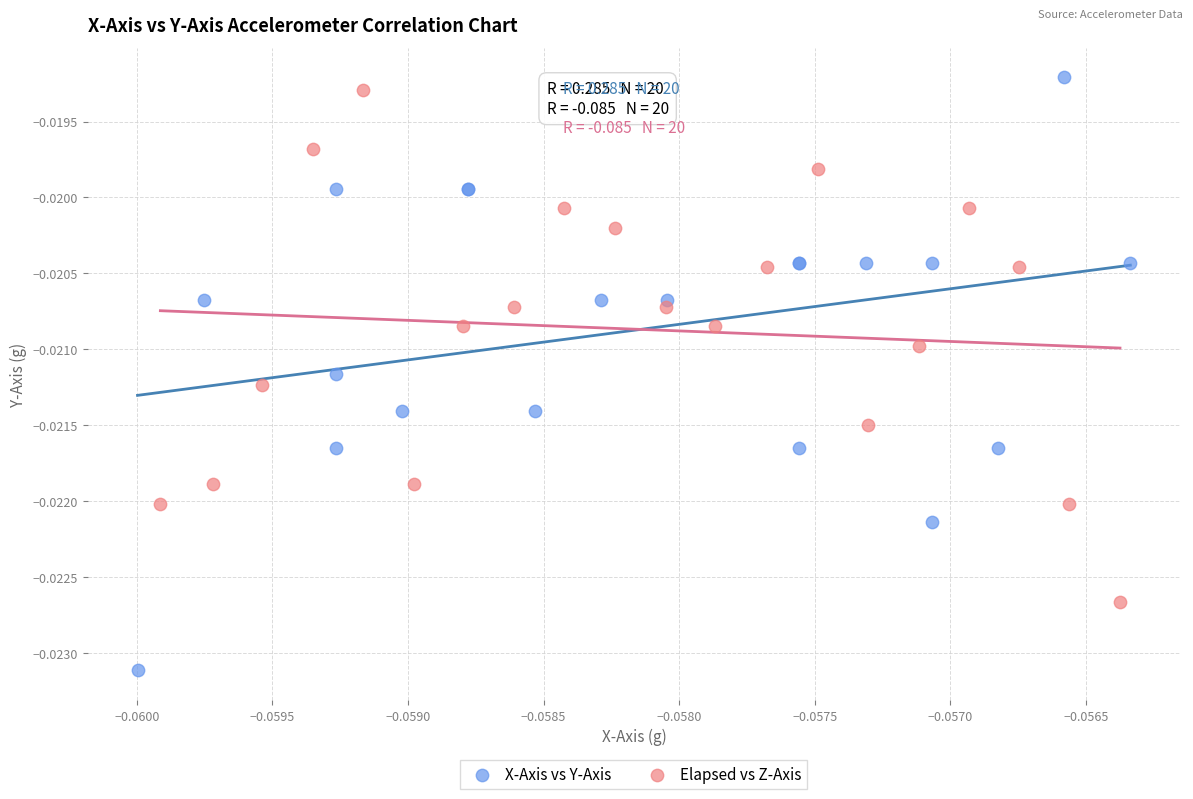

Which series contains the lowest Y value?

X-Axis vs Y-Axis